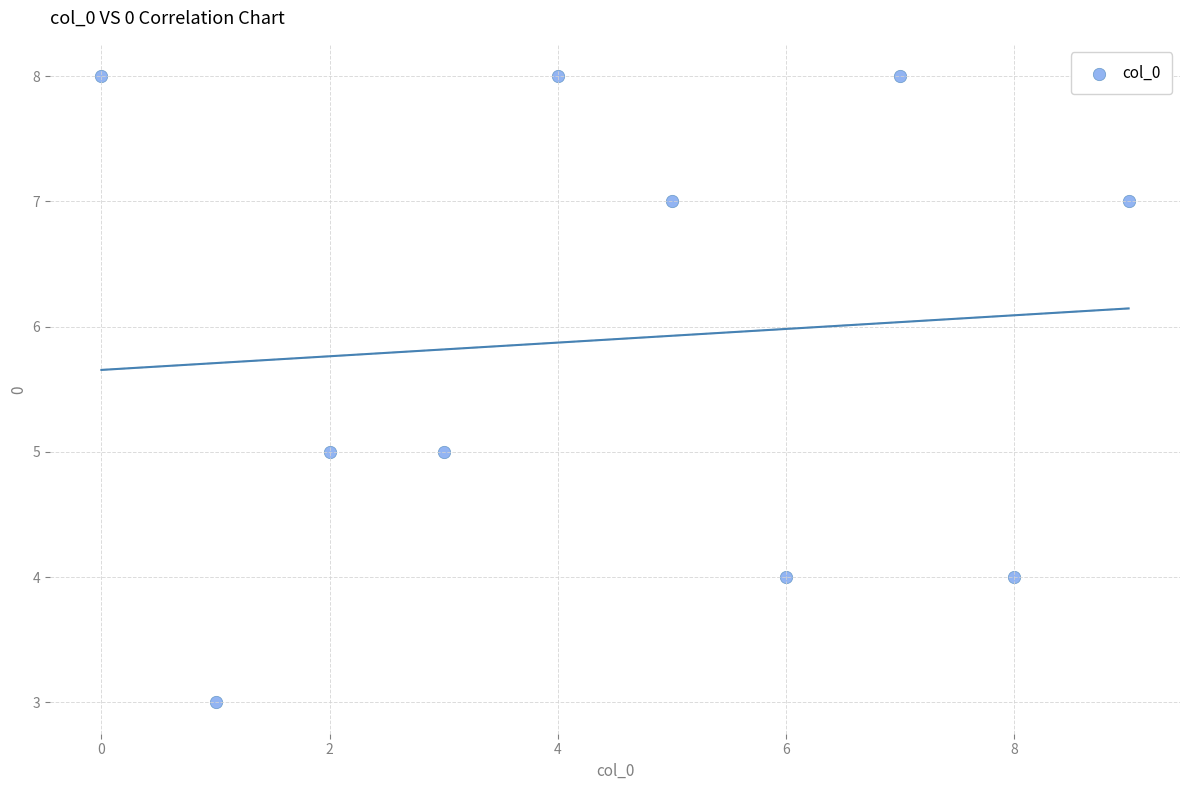

What is the average Y value?

6